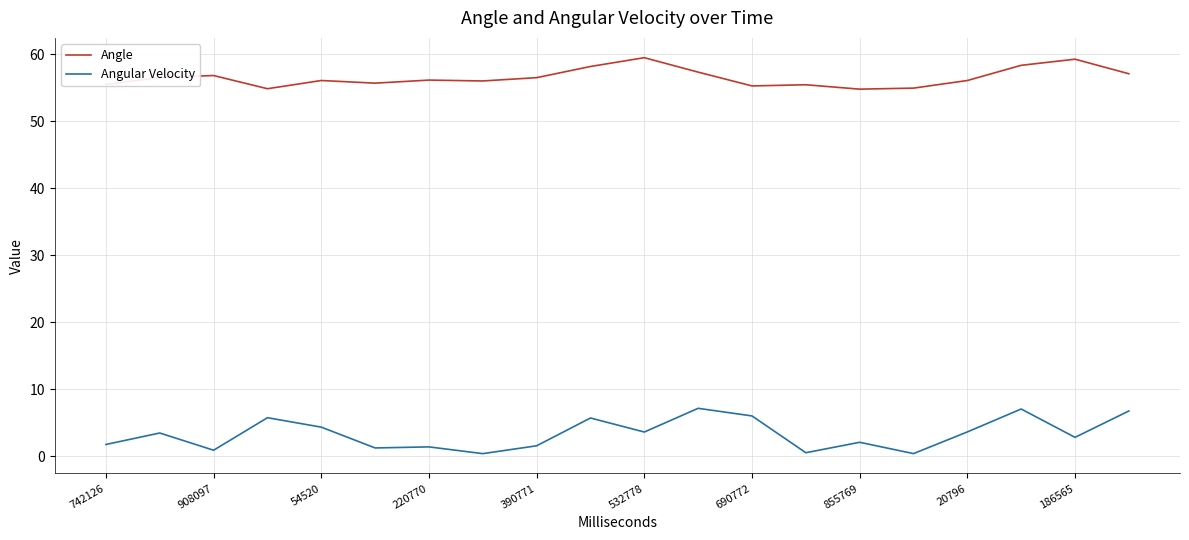

Which series has the largest total across all categories?

Angle